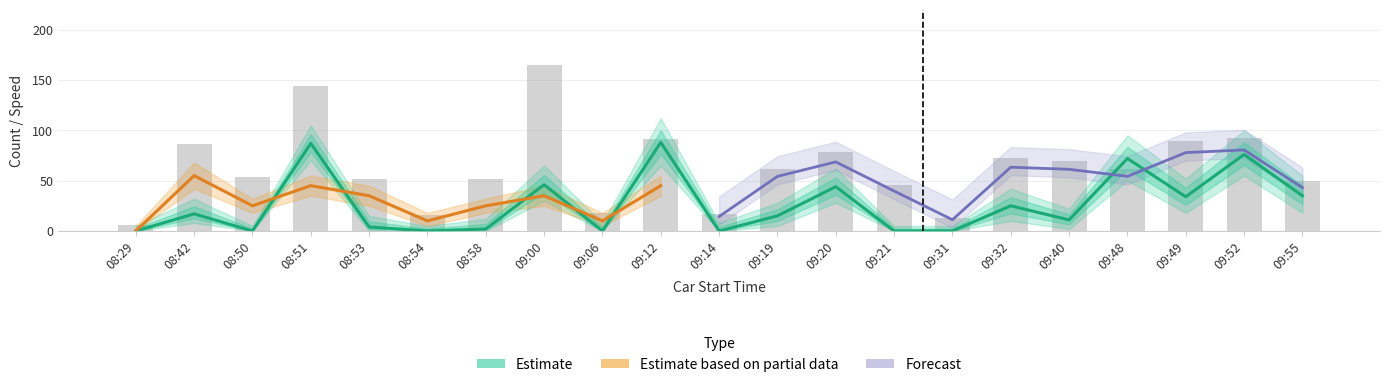

The value of distance.m at 09:40 is 123.7. True or false?

False